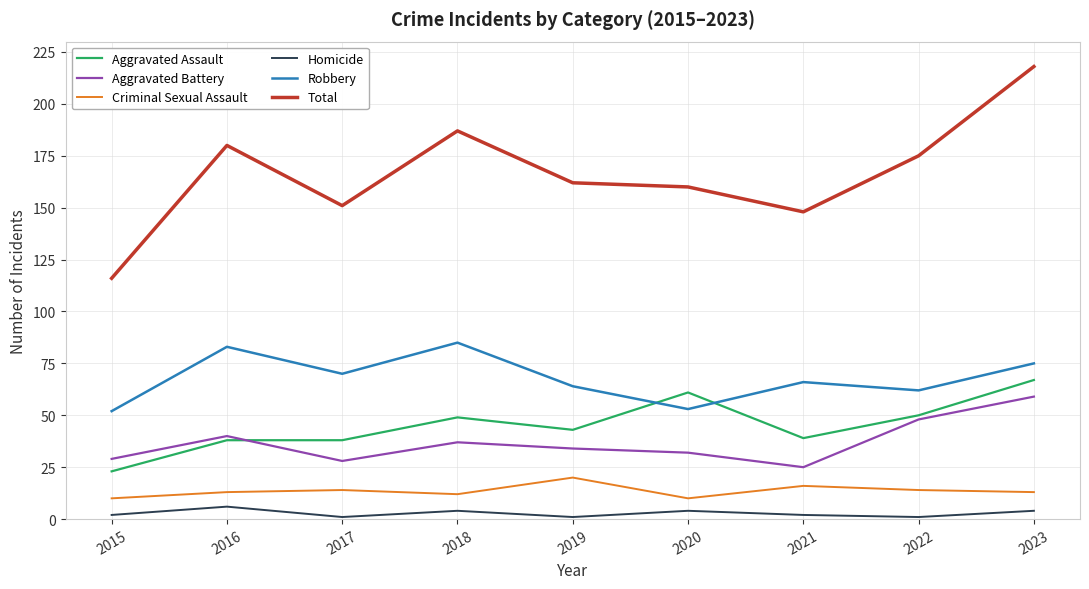

At which label does Total reach its minimum?

2015